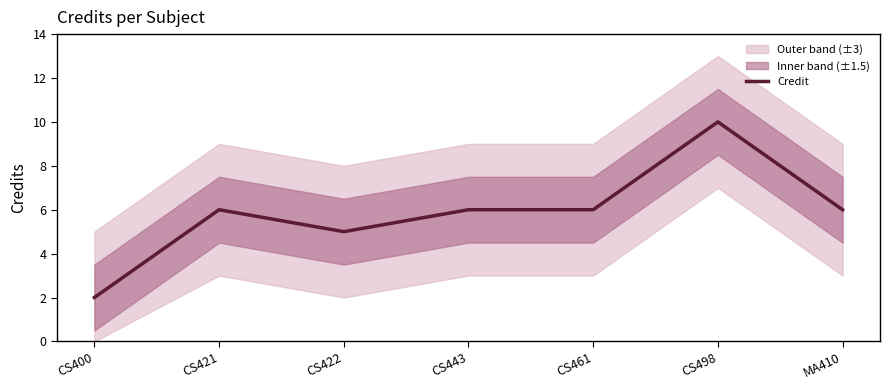

At which category does the data reach its first local peak?

CS421